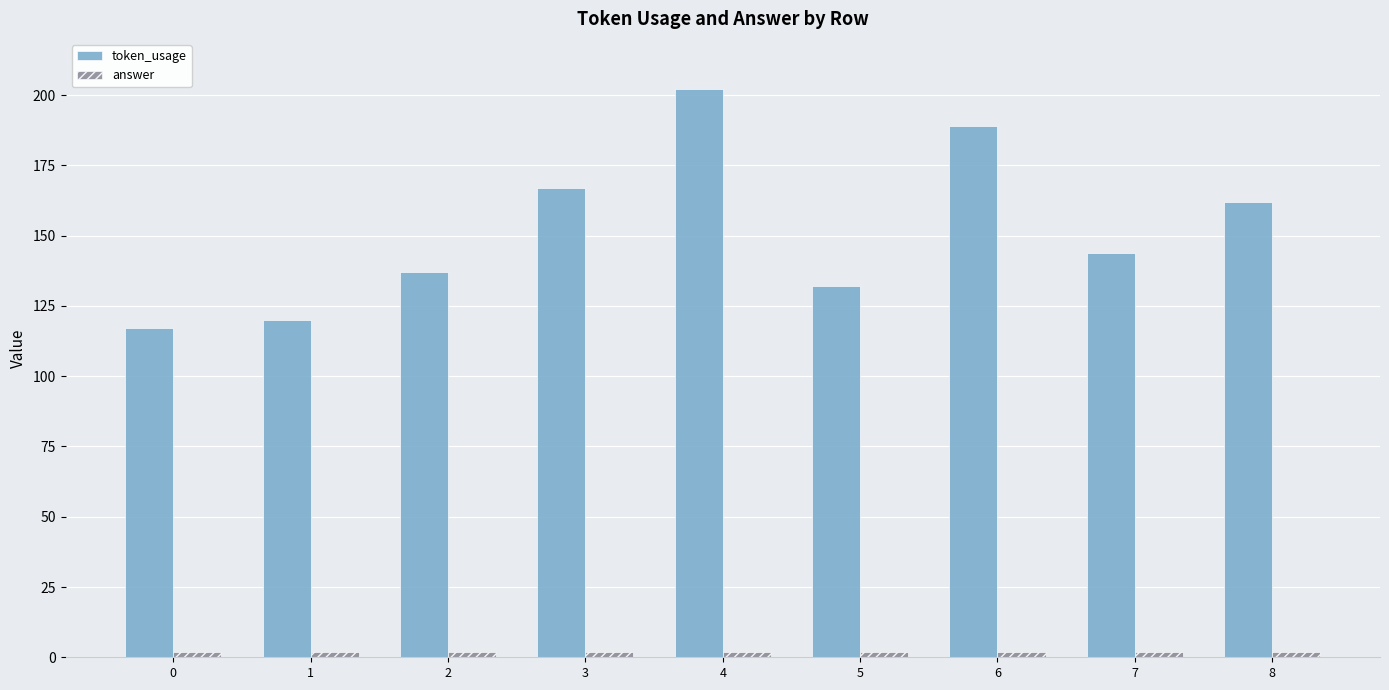

Which series has the largest total across all categories?

token_usage